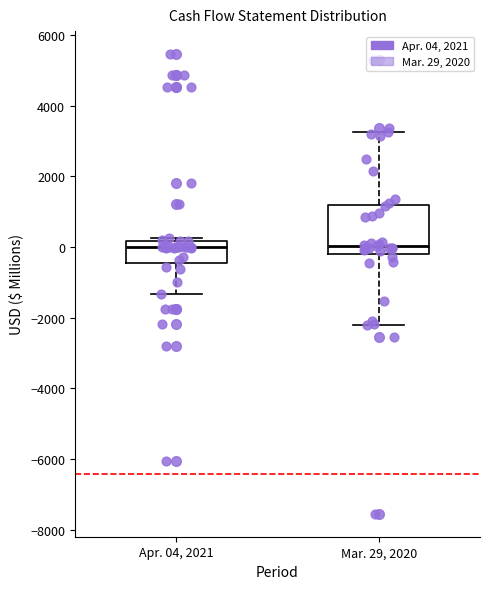

Comparing the boxes themselves (not the whiskers), which one is the tallest?

Mar. 29, 2020